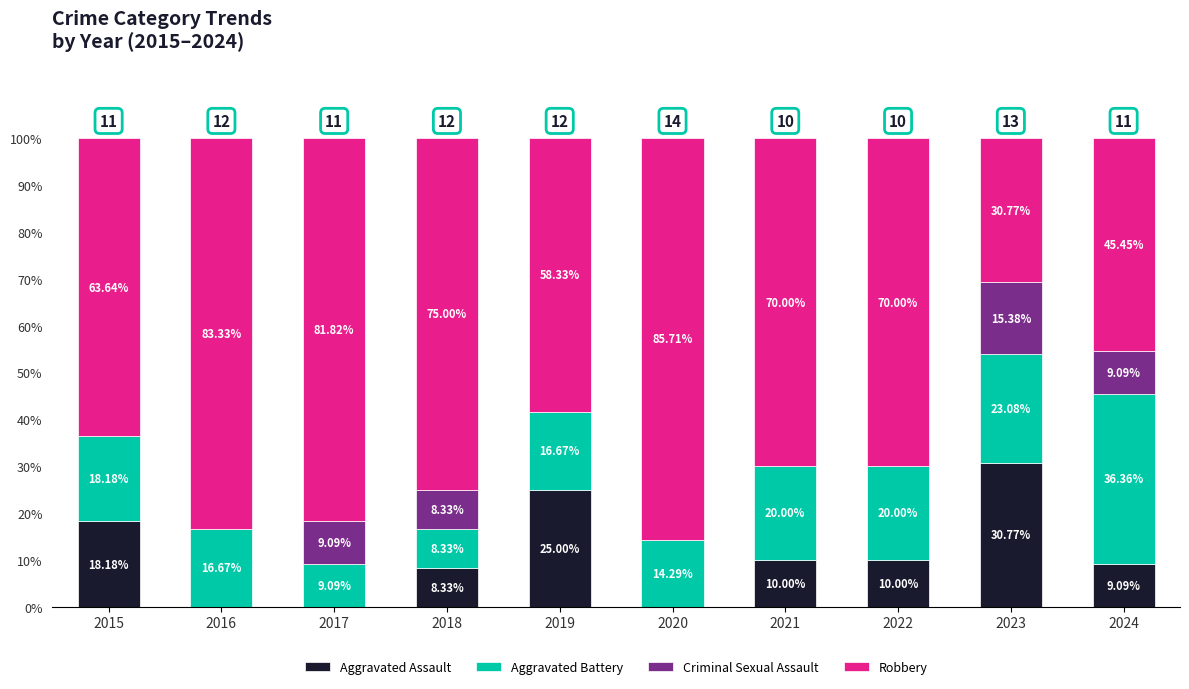

What is the total value across all series at 2016?

100.0